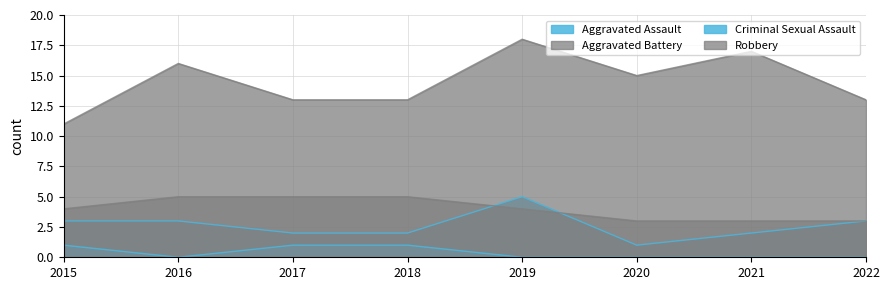

How many Aggravated Battery values are between 3 and 5?

8